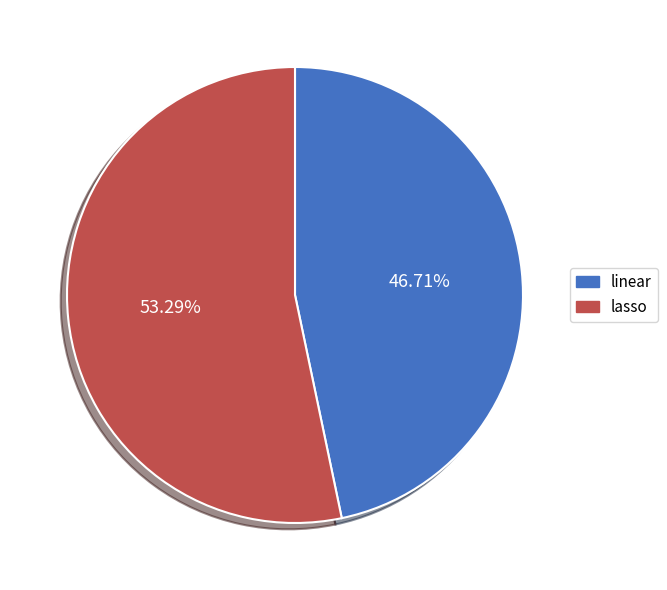

Combined, do lasso and linear account for over 50%?

Yes